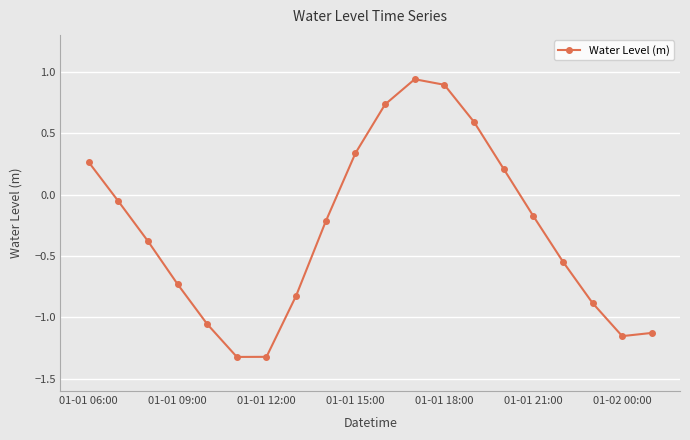

What is the average value?

-0.3